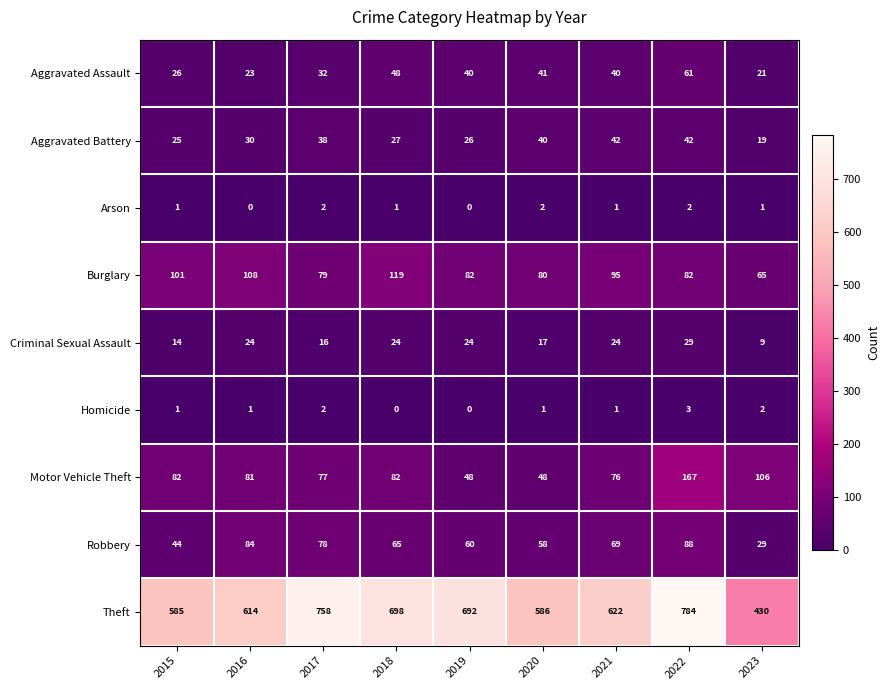

Count the number of categories in the chart.

9